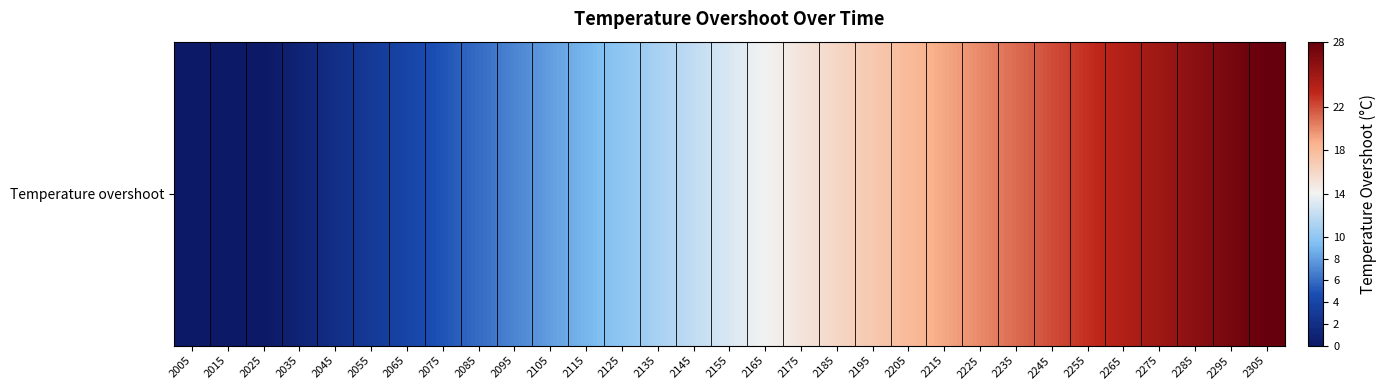

What is the change in value from 2095 to 2195?

+10